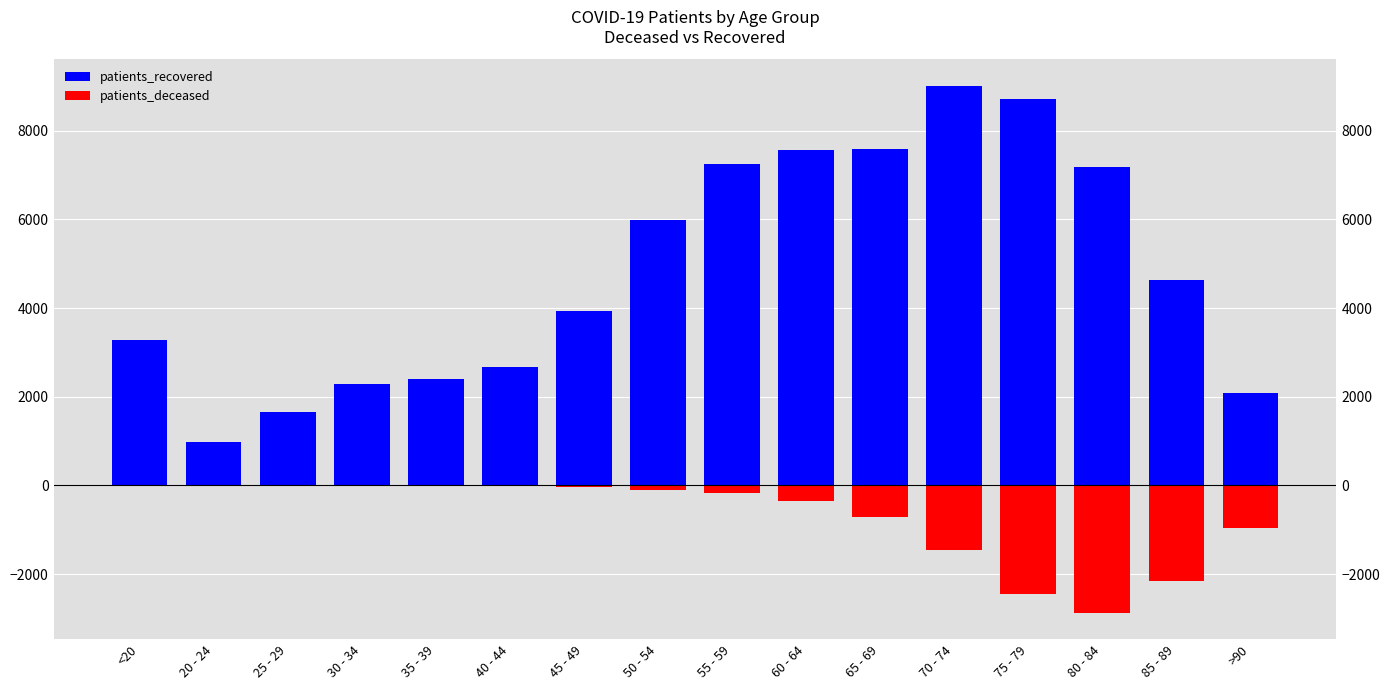

How many bars are there in each group?

2